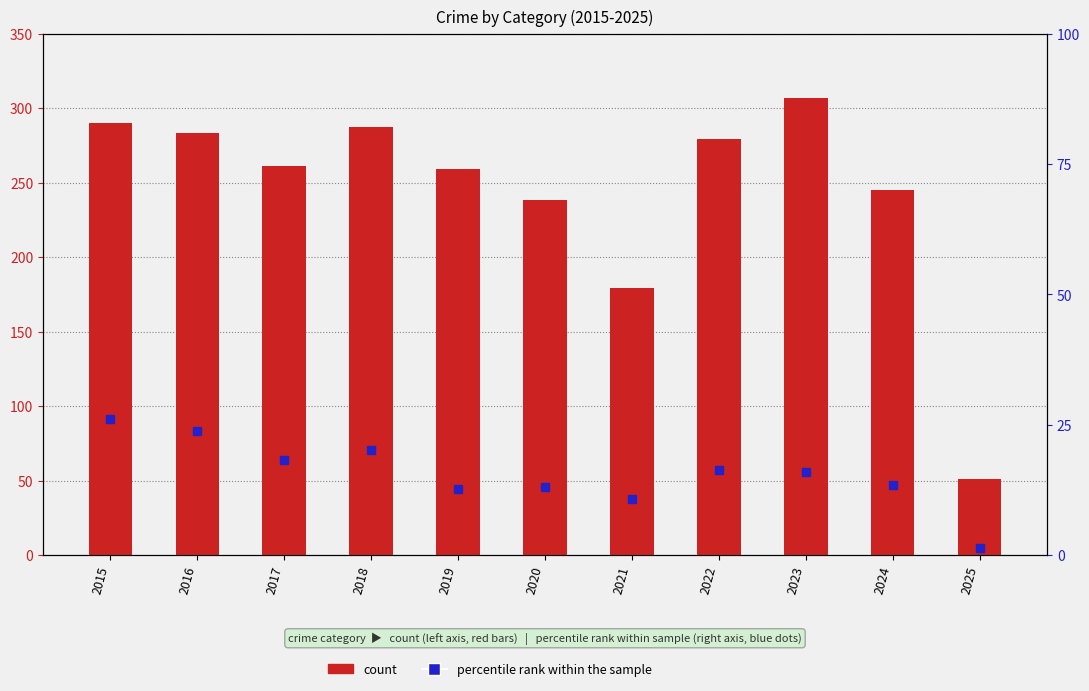

Is it true that Theft equals 287.0 at 2018?

True